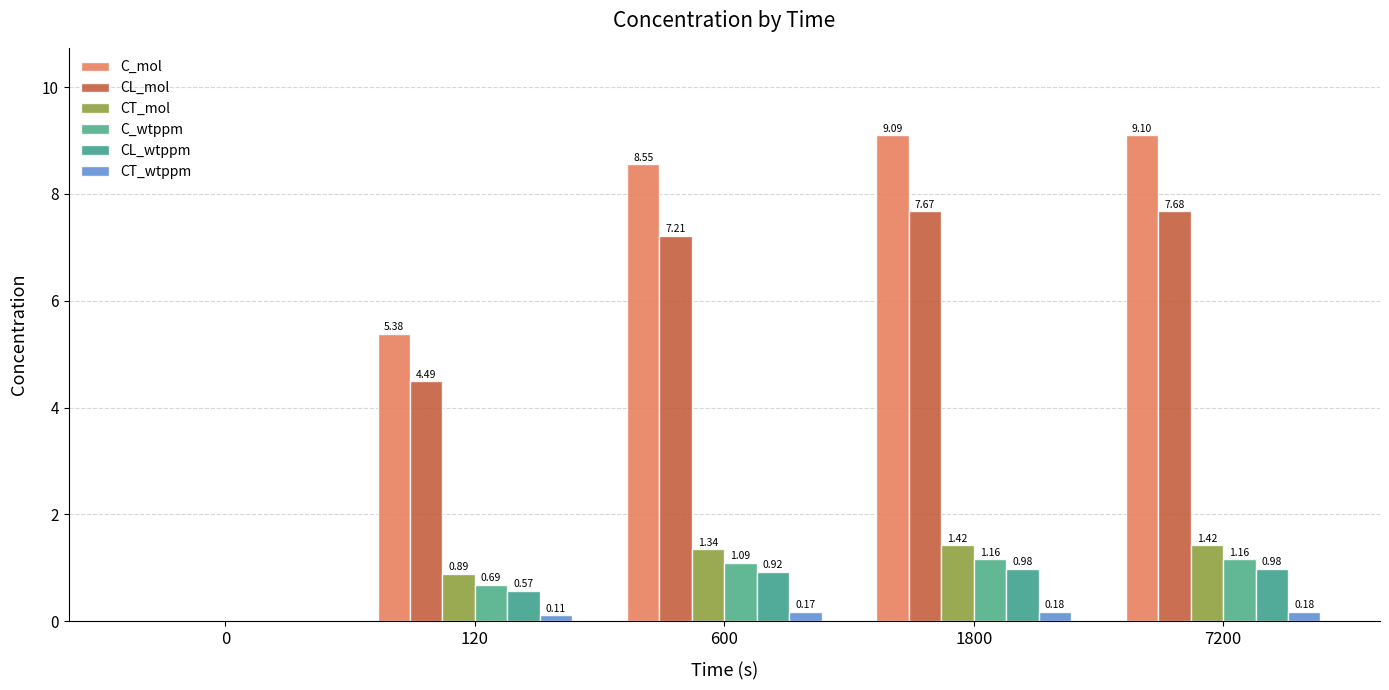

How many groups of bars are there?

5